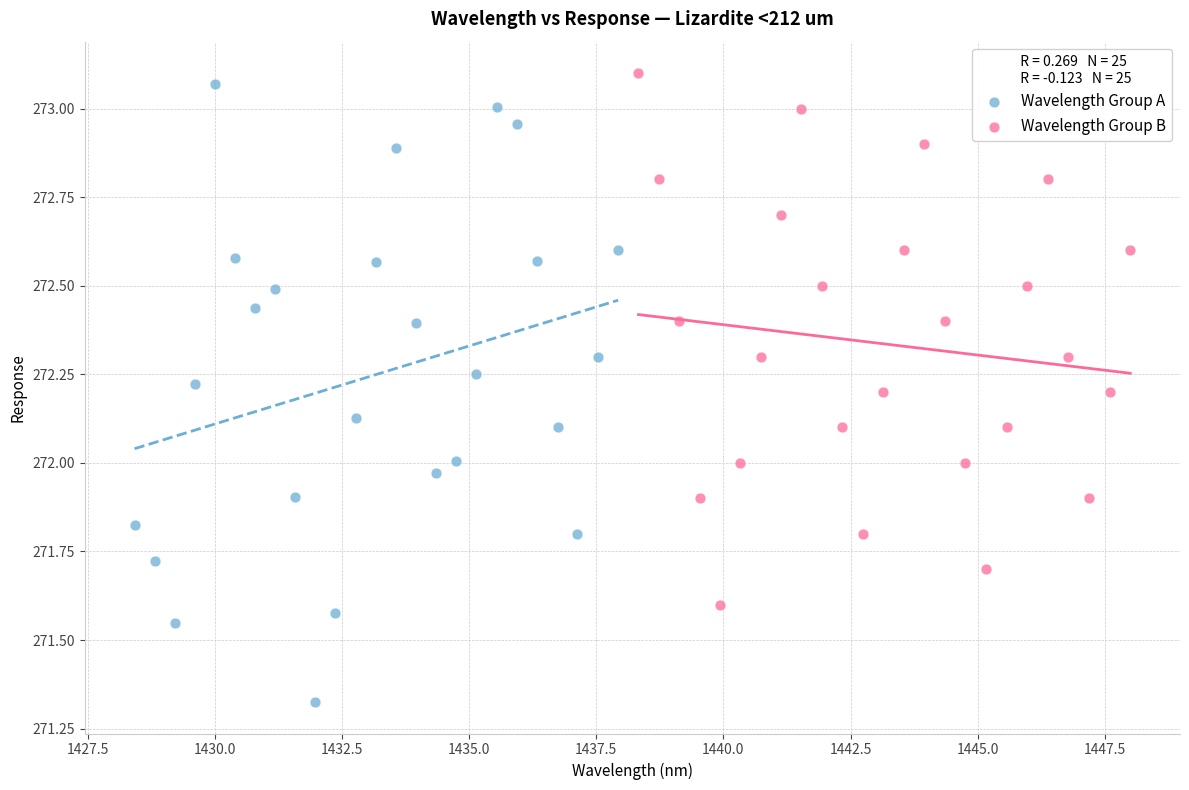

Which series contains the highest Y value?

Wavelength Group B